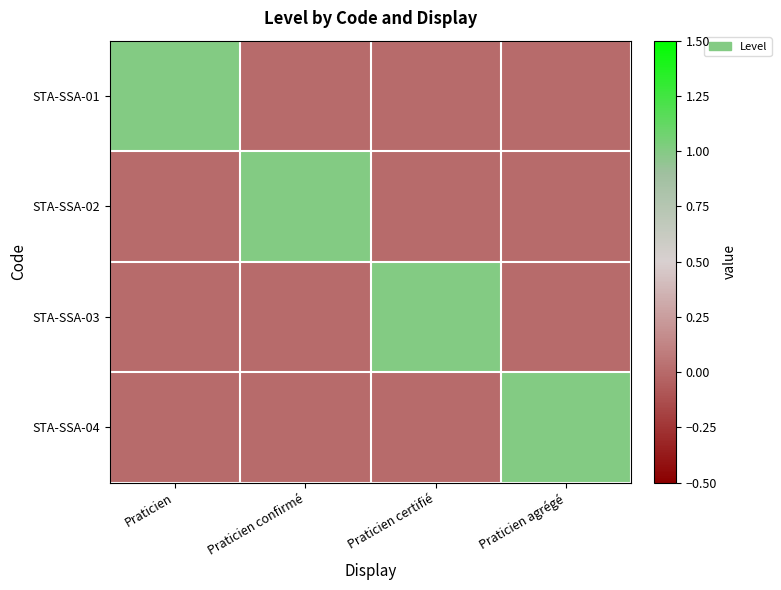

At how many categories does at least one series exceed 0?

4